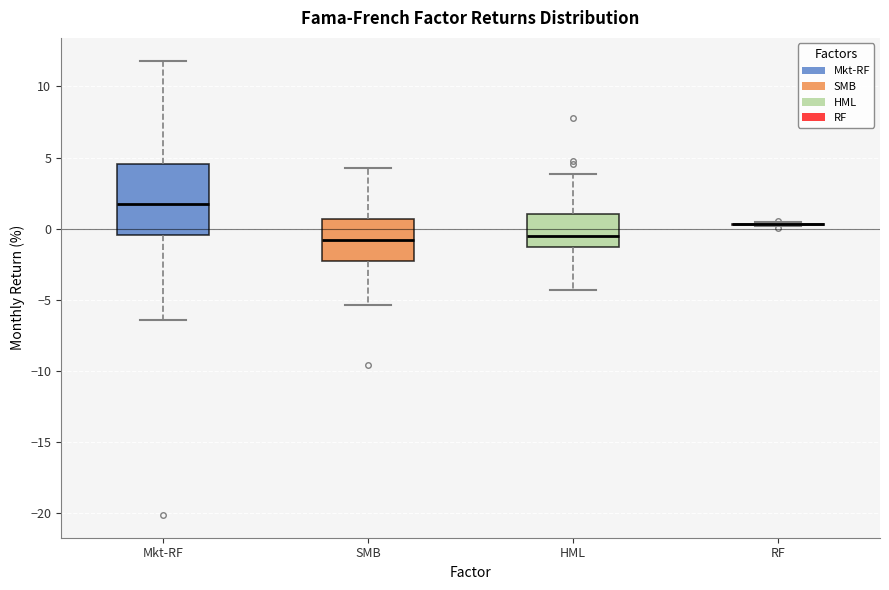

Reading left to right, read every box against the y-axis: the position of its median line, the range the box covers, and the ends of its whiskers. The values are not printed on the chart, so give them approximately, as read against the axis.

Mkt-RF: median 1.5, box -0.5 to 4.5, whiskers -6.5 to 12.0
SMB: median -1.0, box -2.5 to 0.5, whiskers -5.5 to 4.5
HML: median -0.5, box -1.5 to 1.0, whiskers -4.5 to 4.0
RF: box collapsed to a line at 0.5, whiskers 0.0 to 0.5